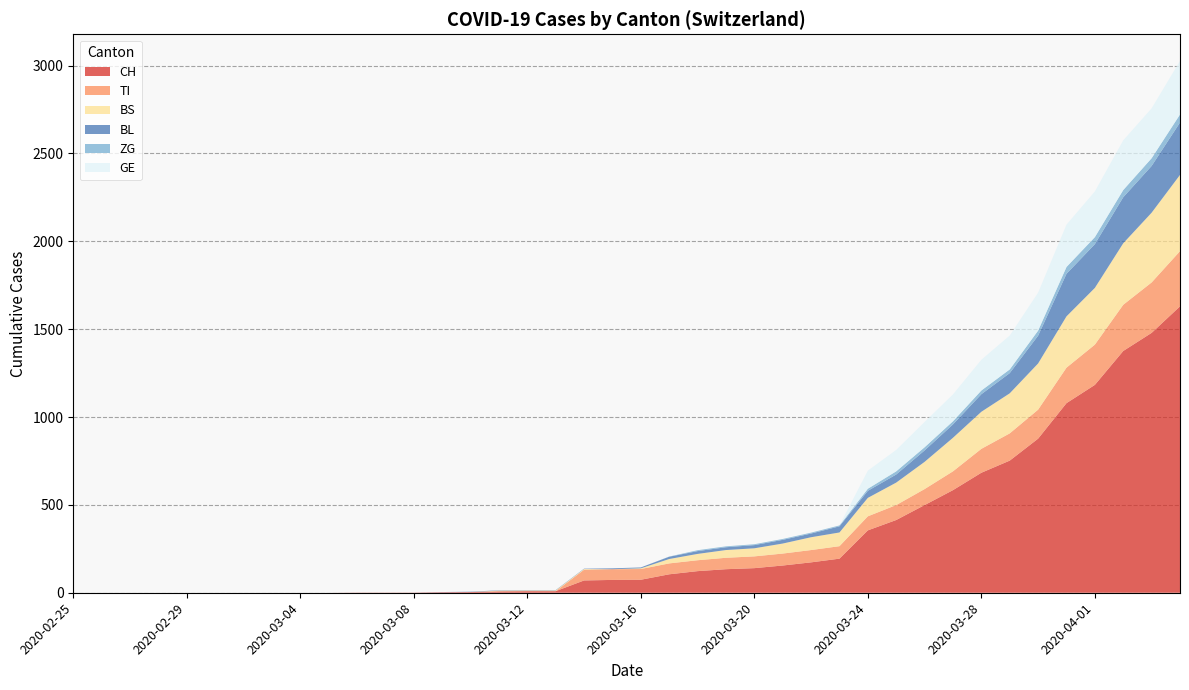

Reading left to right, what are all the values shown in this chart?

CH: 2020-02-25=0	2020-02-26=0	2020-02-27=0	2020-02-28=0	2020-02-29=0	2020-03-01=0	2020-03-02=0	2020-03-03=0	2020-03-04=0	2020-03-05=0	2020-03-06=1	2020-03-07=1	2020-03-08=1	2020-03-09=3	2020-03-10=4	2020-03-11=8	2020-03-12=9	2020-03-13=9	2020-03-14=70	2020-03-15=73	2020-03-16=74	2020-03-17=105	2020-03-18=123	2020-03-19=134	2020-03-20=140	2020-03-21=155	2020-03-22=173	2020-03-23=194	2020-03-24=355	2020-03-25=414	2020-03-26=499	2020-03-27=584	2020-03-28=683	2020-03-29=752	2020-03-30=877	2020-03-31=1079	2020-04-01=1183	2020-04-02=1376	2020-04-03=1479	2020-04-04=1630
TI: 2020-02-25=0	2020-02-26=0	2020-02-27=0	2020-02-28=0	2020-02-29=0	2020-03-01=0	2020-03-02=0	2020-03-03=0	2020-03-04=0	2020-03-05=0	2020-03-06=0	2020-03-07=0	2020-03-08=0	2020-03-09=0	2020-03-10=0	2020-03-11=0	2020-03-12=0	2020-03-13=0	2020-03-14=61	2020-03-15=61	2020-03-16=61	2020-03-17=62	2020-03-18=62	2020-03-19=65	2020-03-20=67	2020-03-21=68	2020-03-22=70	2020-03-23=71	2020-03-24=80	2020-03-25=85	2020-03-26=91	2020-03-27=107	2020-03-28=136	2020-03-29=155	2020-03-30=165	2020-03-31=202	2020-04-01=229	2020-04-02=263	2020-04-03=287	2020-04-04=314
BS: 2020-02-25=0	2020-02-26=0	2020-02-27=0	2020-02-28=0	2020-02-29=0	2020-03-01=0	2020-03-02=0	2020-03-03=0	2020-03-04=0	2020-03-05=0	2020-03-06=0	2020-03-07=0	2020-03-08=0	2020-03-09=0	2020-03-10=0	2020-03-11=4	2020-03-12=4	2020-03-13=4	2020-03-14=4	2020-03-15=0	2020-03-16=4	2020-03-17=25	2020-03-18=36	2020-03-19=44	2020-03-20=46	2020-03-21=57	2020-03-22=73	2020-03-23=78	2020-03-24=105	2020-03-25=128	2020-03-26=155	2020-03-27=191	2020-03-28=211	2020-03-29=228	2020-03-30=263	2020-03-31=292	2020-04-01=323	2020-04-02=350	2020-04-03=397	2020-04-04=434
BL: 2020-02-25=0	2020-02-26=0	2020-02-27=0	2020-02-28=0	2020-02-29=0	2020-03-01=0	2020-03-02=0	2020-03-03=0	2020-03-04=0	2020-03-05=0	2020-03-06=0	2020-03-07=0	2020-03-08=0	2020-03-09=1	2020-03-10=2	2020-03-11=2	2020-03-12=2	2020-03-13=2	2020-03-14=2	2020-03-15=5	2020-03-16=5	2020-03-17=13	2020-03-18=16	2020-03-19=16	2020-03-20=18	2020-03-21=21	2020-03-22=21	2020-03-23=35	2020-03-24=40	2020-03-25=46	2020-03-26=65	2020-03-27=76	2020-03-28=100	2020-03-29=115	2020-03-30=158	2020-03-31=242	2020-04-01=249	2020-04-02=262	2020-04-03=266	2020-04-04=298
ZG: 2020-02-25=0	2020-02-26=0	2020-02-27=0	2020-02-28=0	2020-02-29=0	2020-03-01=0	2020-03-02=0	2020-03-03=0	2020-03-04=0	2020-03-05=0	2020-03-06=0	2020-03-07=0	2020-03-08=0	2020-03-09=0	2020-03-10=0	2020-03-11=0	2020-03-12=0	2020-03-13=0	2020-03-14=0	2020-03-15=0	2020-03-16=0	2020-03-17=1	2020-03-18=5	2020-03-19=5	2020-03-20=5	2020-03-21=5	2020-03-22=5	2020-03-23=5	2020-03-24=12	2020-03-25=18	2020-03-26=18	2020-03-27=18	2020-03-28=21	2020-03-29=21	2020-03-30=29	2020-03-31=39	2020-04-01=40	2020-04-02=41	2020-04-03=44	2020-04-04=46
GE: 2020-02-25=0	2020-02-26=0	2020-02-27=0	2020-02-28=0	2020-02-29=0	2020-03-01=0	2020-03-02=0	2020-03-03=0	2020-03-04=0	2020-03-05=0	2020-03-06=0	2020-03-07=0	2020-03-08=0	2020-03-09=0	2020-03-10=0	2020-03-11=0	2020-03-12=0	2020-03-13=0	2020-03-14=0	2020-03-15=0	2020-03-16=0	2020-03-17=0	2020-03-18=0	2020-03-19=0	2020-03-20=0	2020-03-21=0	2020-03-22=0	2020-03-23=0	2020-03-24=103	2020-03-25=122	2020-03-26=144	2020-03-27=153	2020-03-28=175	2020-03-29=193	2020-03-30=216	2020-03-31=241	2020-04-01=260	2020-04-02=283	2020-04-03=284	2020-04-04=305